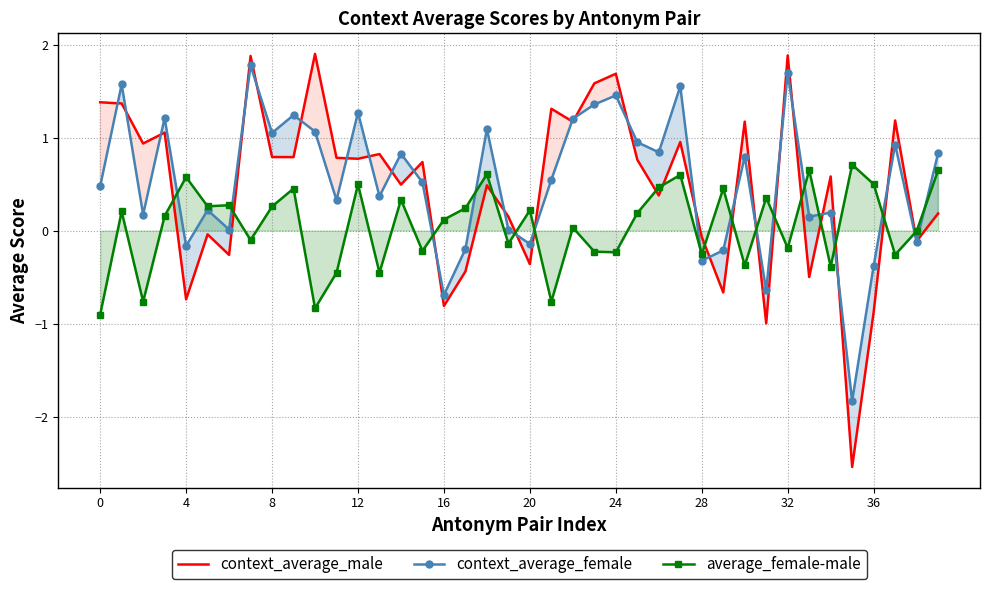

Is this an area chart (filled region under the line)?

No